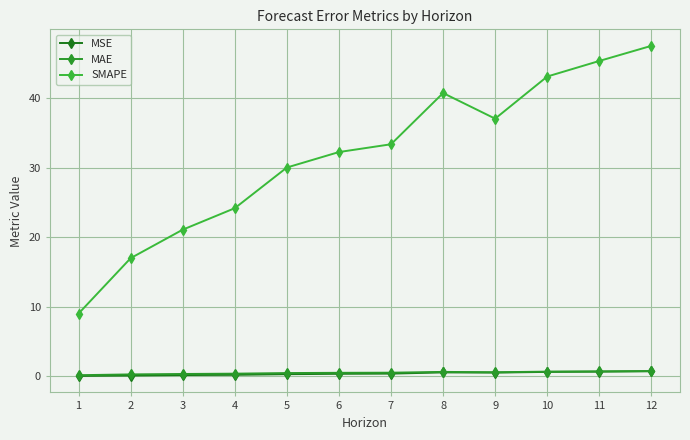

The SMAPE series shows 22.3 at 2. True or false?

False